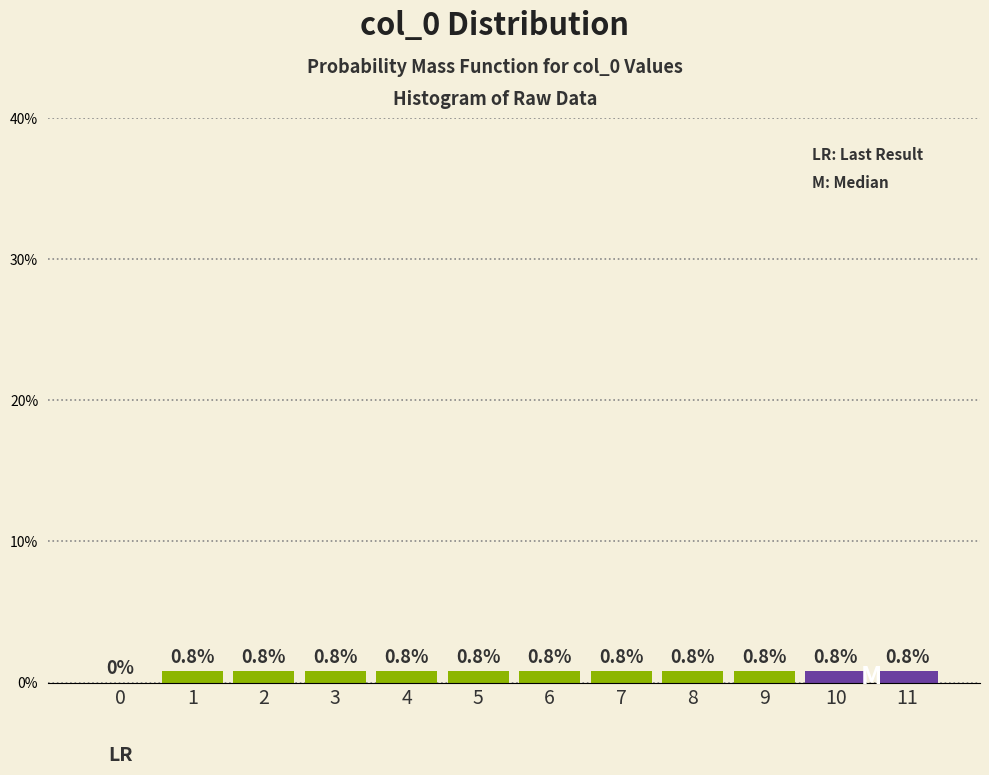

Reading right to left, extract all data points from this chart.

11=0.8	10=0.8	9=0.8	8=0.8	7=0.8	6=0.8	5=0.8	4=0.8	3=0.8	2=0.8	1=0.8	0=0.0